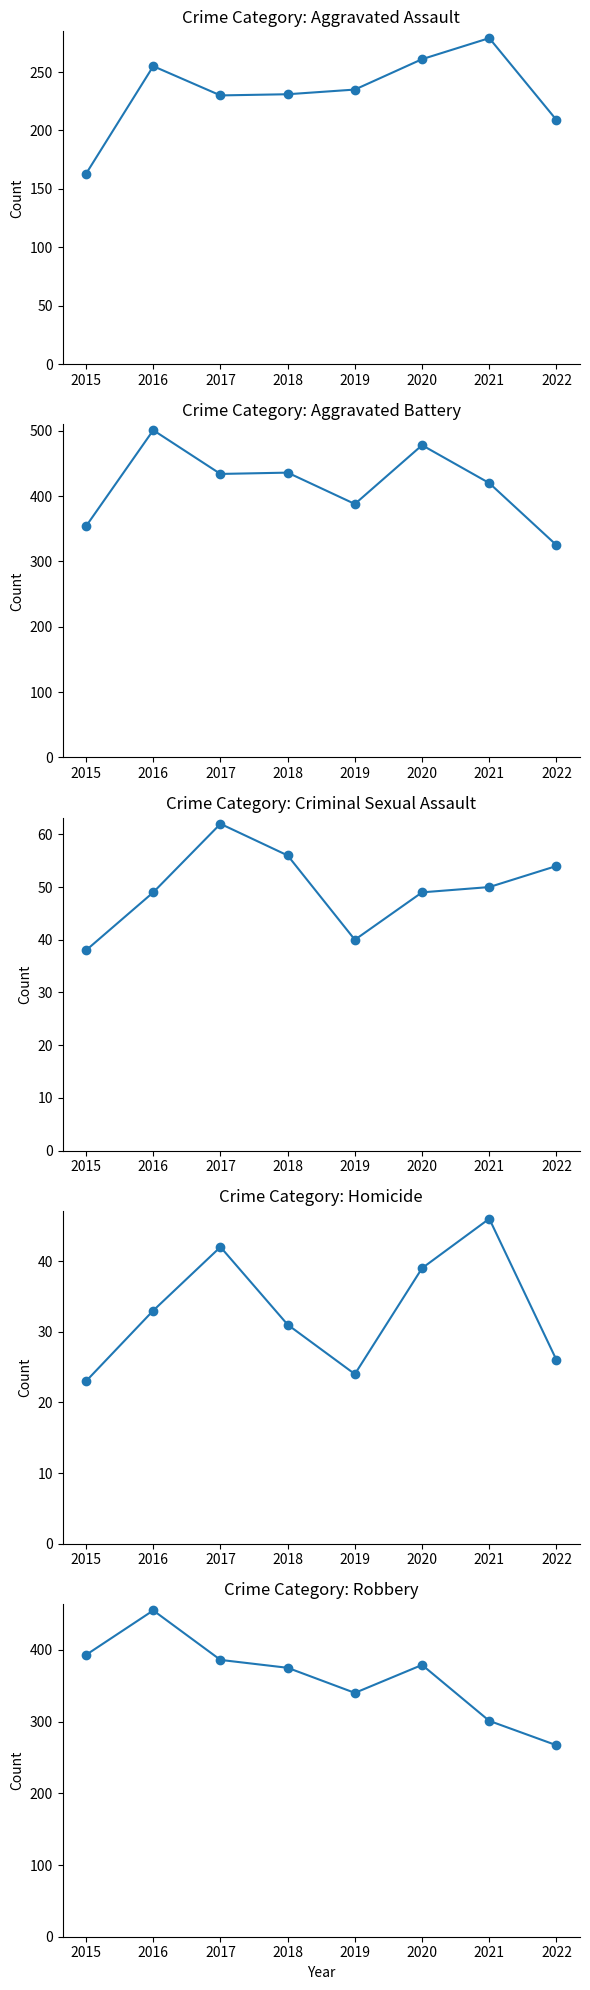

What are all the series names shown in the legend?

Aggravated Assault, Aggravated Battery, Criminal Sexual Assault, Homicide, Robbery